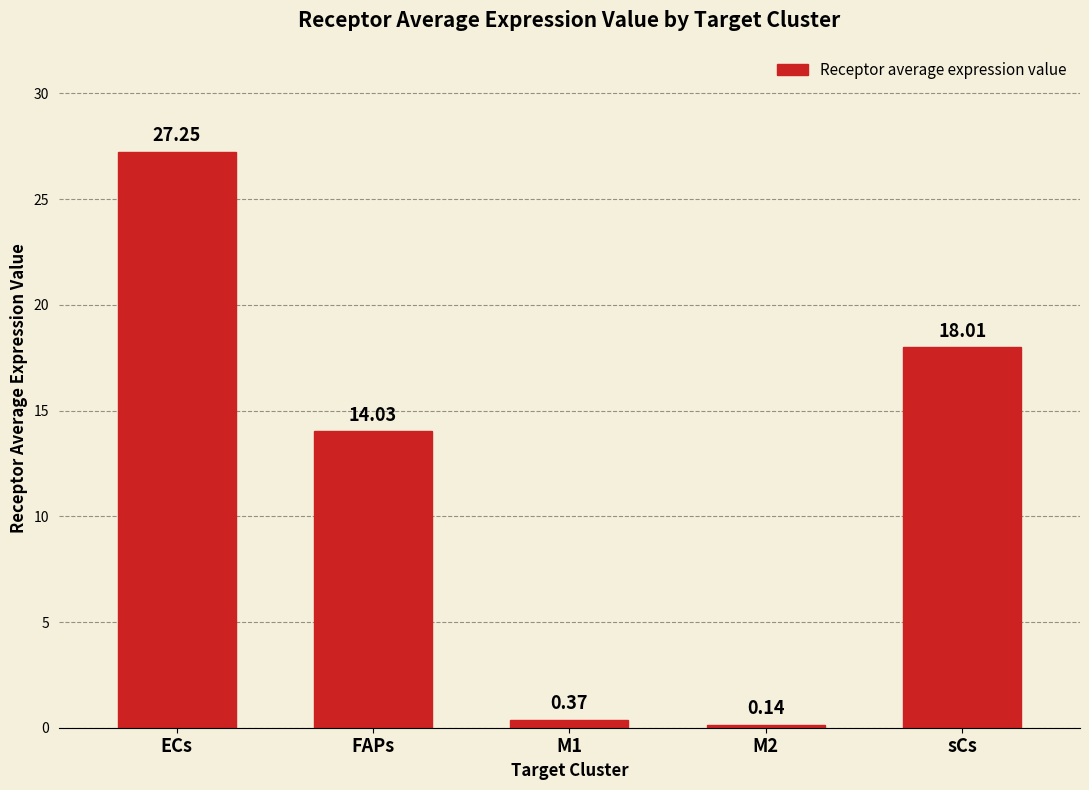

What is the difference between the maximum and minimum values?

27.1